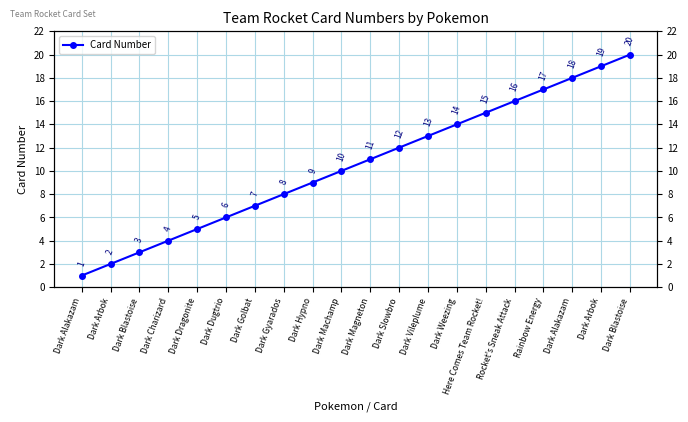

The value at Dark Charizard is 1. True or false?

False